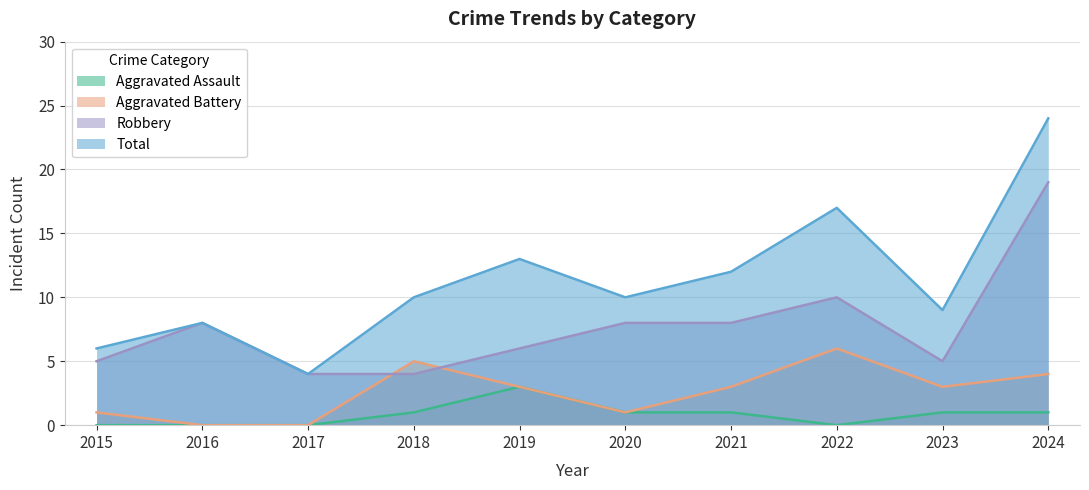

True or false: Robbery and Total intersect in this chart.

False